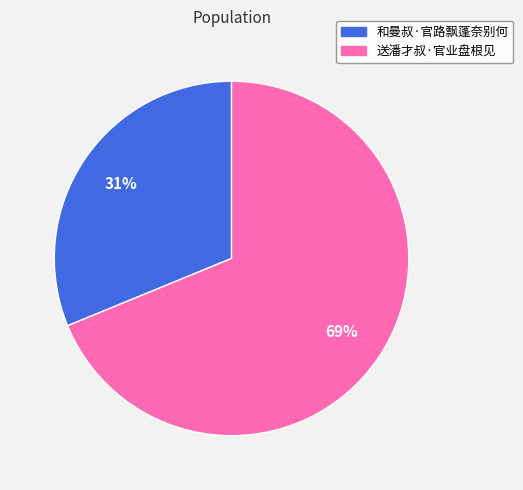

Is there a majority slice in this chart?

Yes